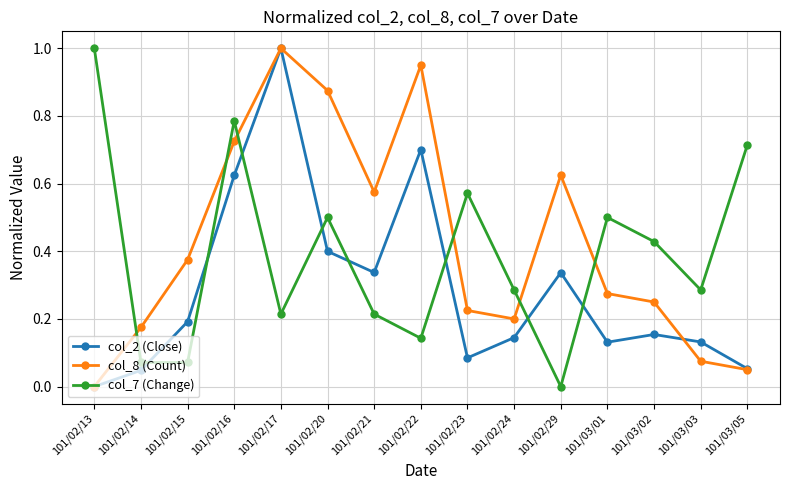

What is the spread (max minus min) of values at 101/02/20?

0.5